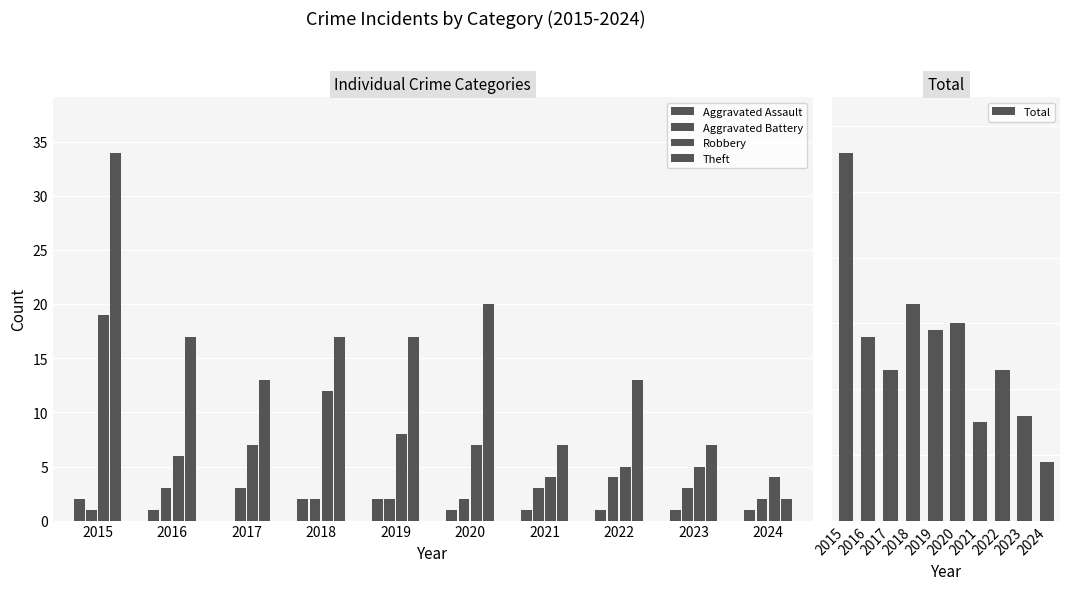

What is the maximum value shown in the chart?

56